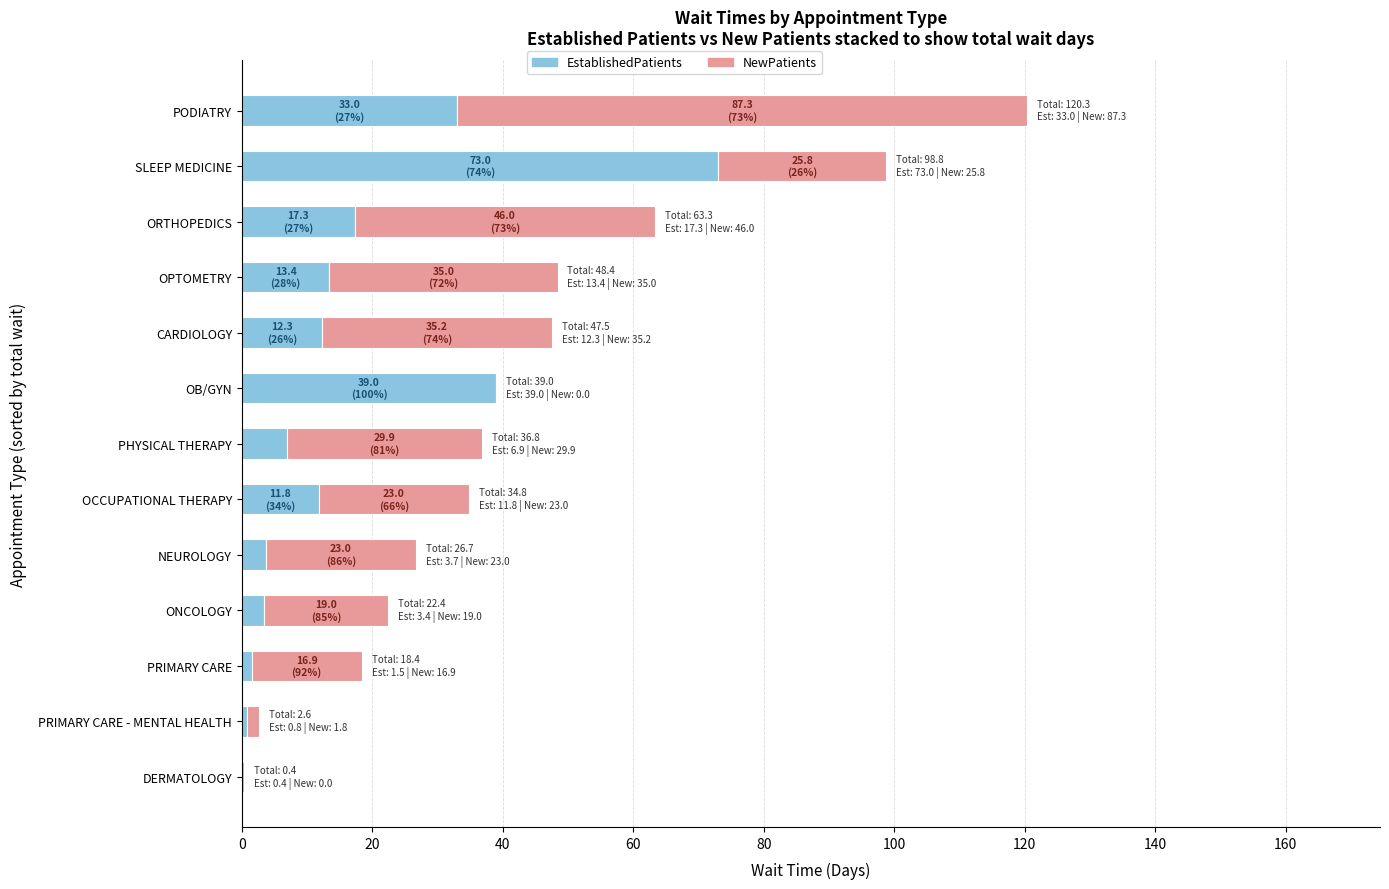

The value of EstablishedPatients at SLEEP MEDICINE is 73.0. True or false?

True